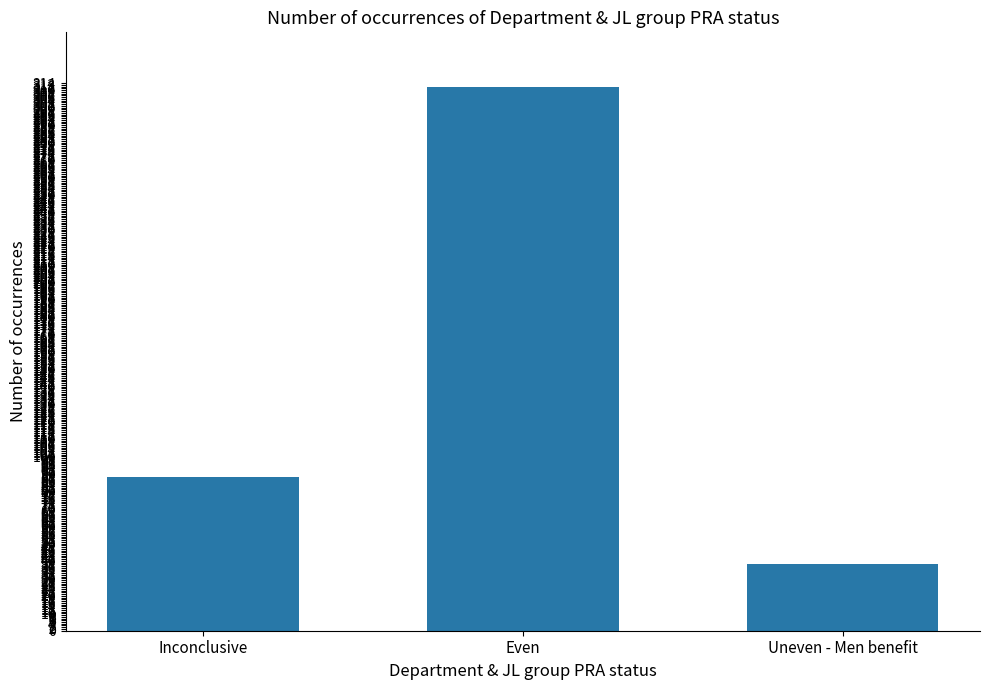

How many bars are there in total?

3